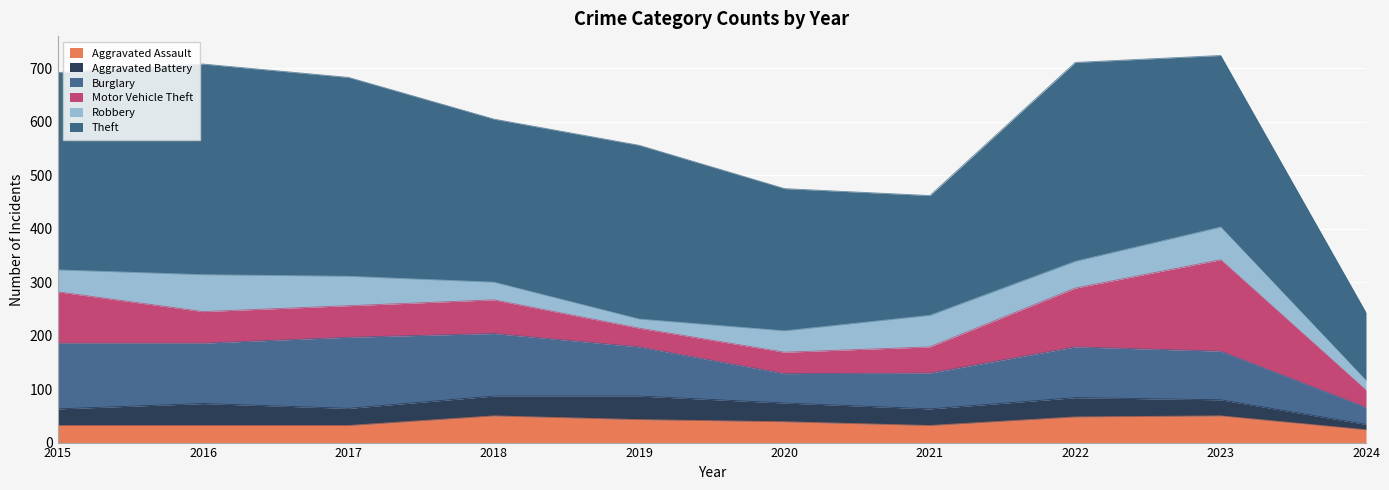

After their last crossing, which series has the higher values: Aggravated Assault or Robbery?

Aggravated Assault